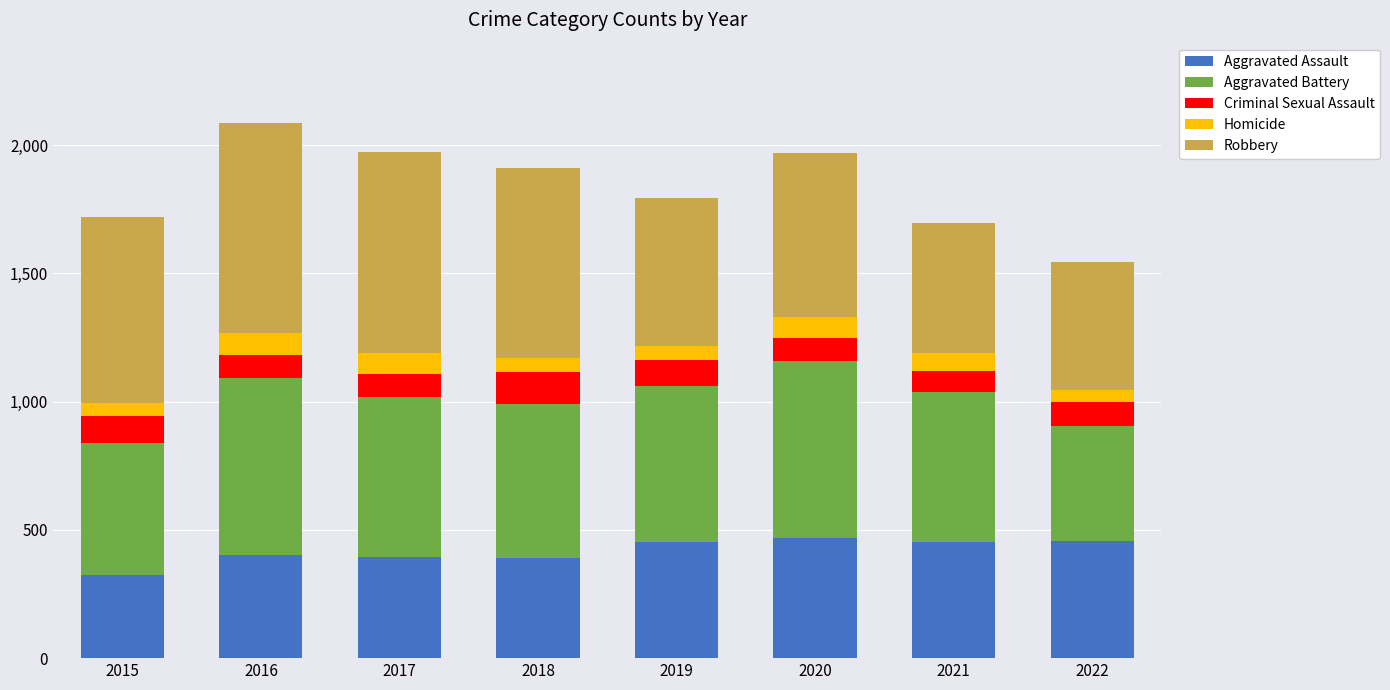

What is the minimum value for Aggravated Assault?

323